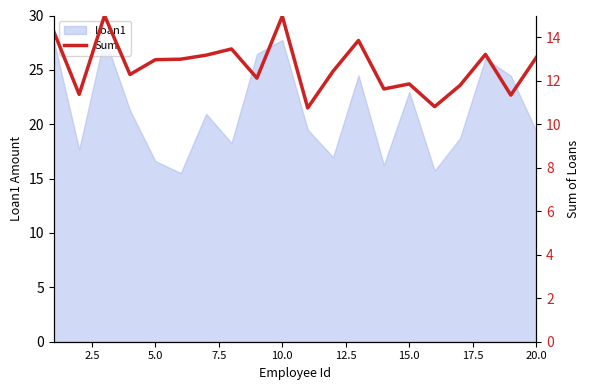

Reading left to right, what are all the values shown in this chart?

14.3	11.4	15.0	12.3	13.0	13.0	13.2	13.5	12.1	15.0	10.8	12.4	13.9	11.6	11.9	10.8	11.8	13.2	11.3	13.1